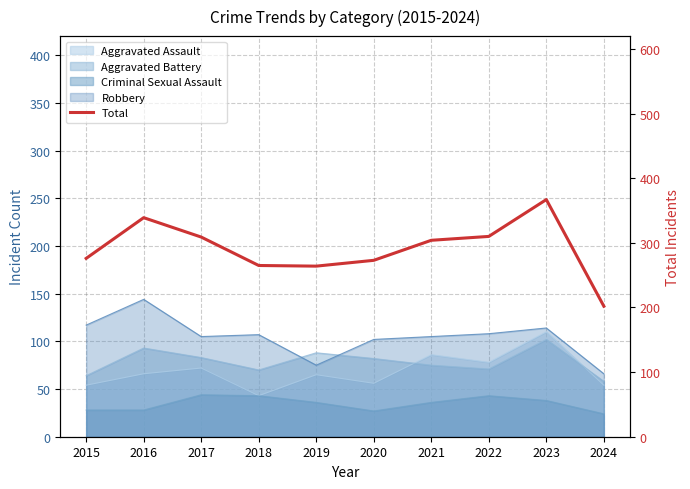

List the labels in order of value, smallest first.

2024, 2019, 2018, 2020, 2015, 2021, 2017, 2022, 2016, 2023